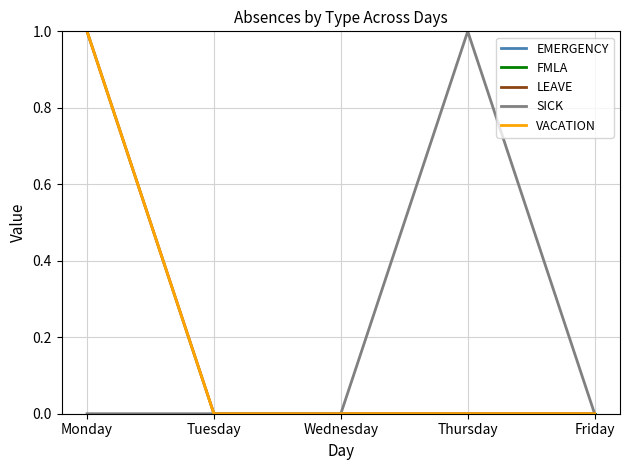

Is the value of EMERGENCY at Friday greater than the value of SICK at Friday?

No